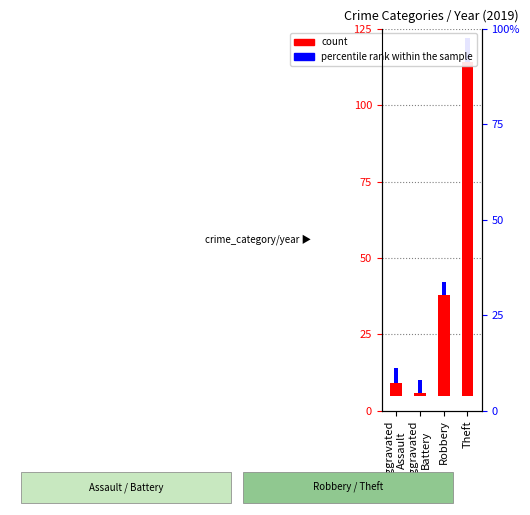

At which category does the chart reach its minimum across all series?

Aggravated
Battery